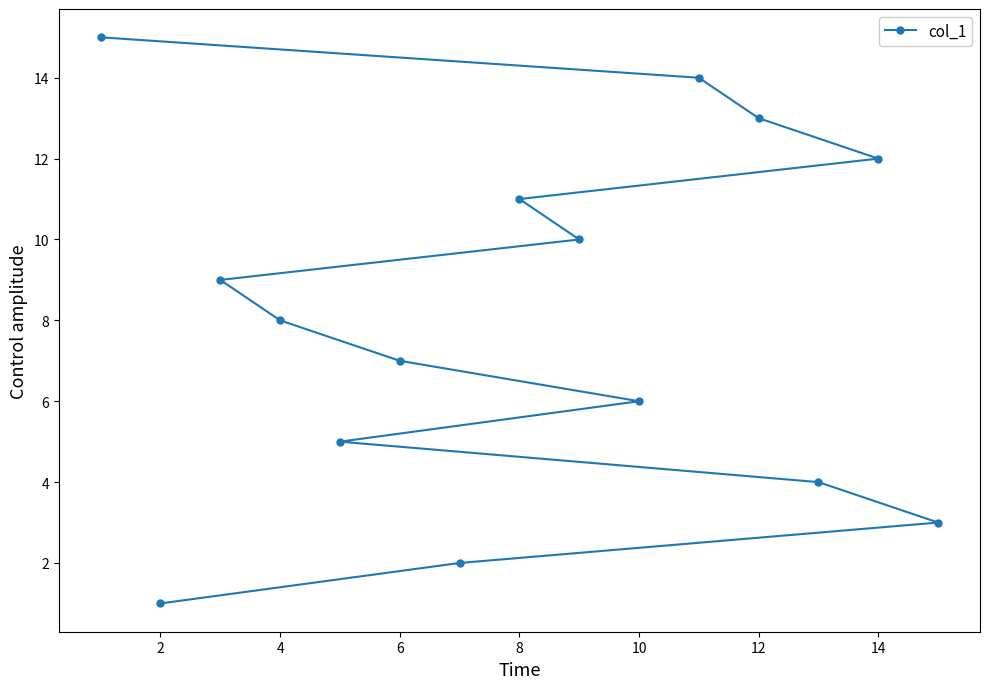

The chart shows a value of 8 at 4. True or false?

True